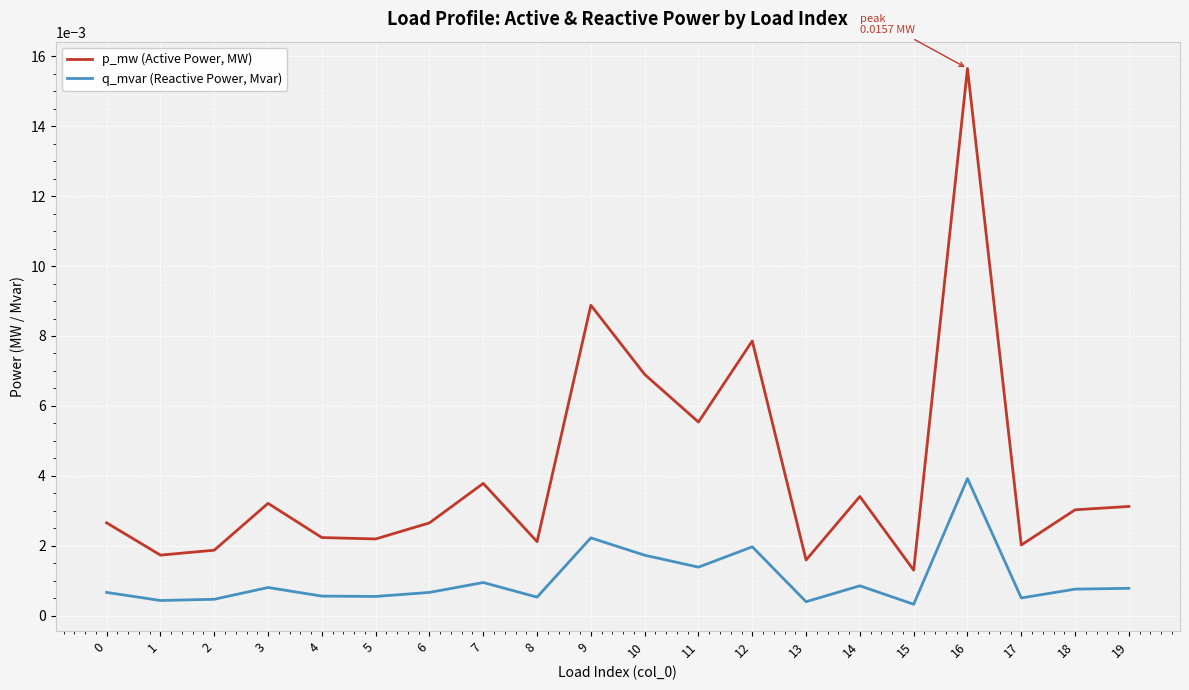

True or false: q_mvar (Reactive Power, Mvar) and p_mw (Active Power, MW) cross at least once.

False